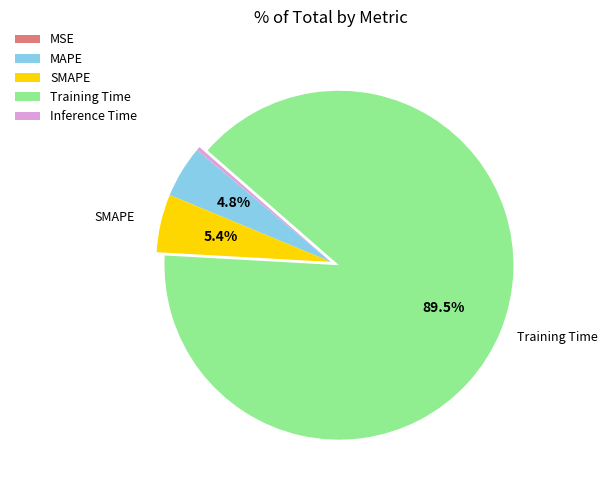

Does any single category account for the majority?

Yes